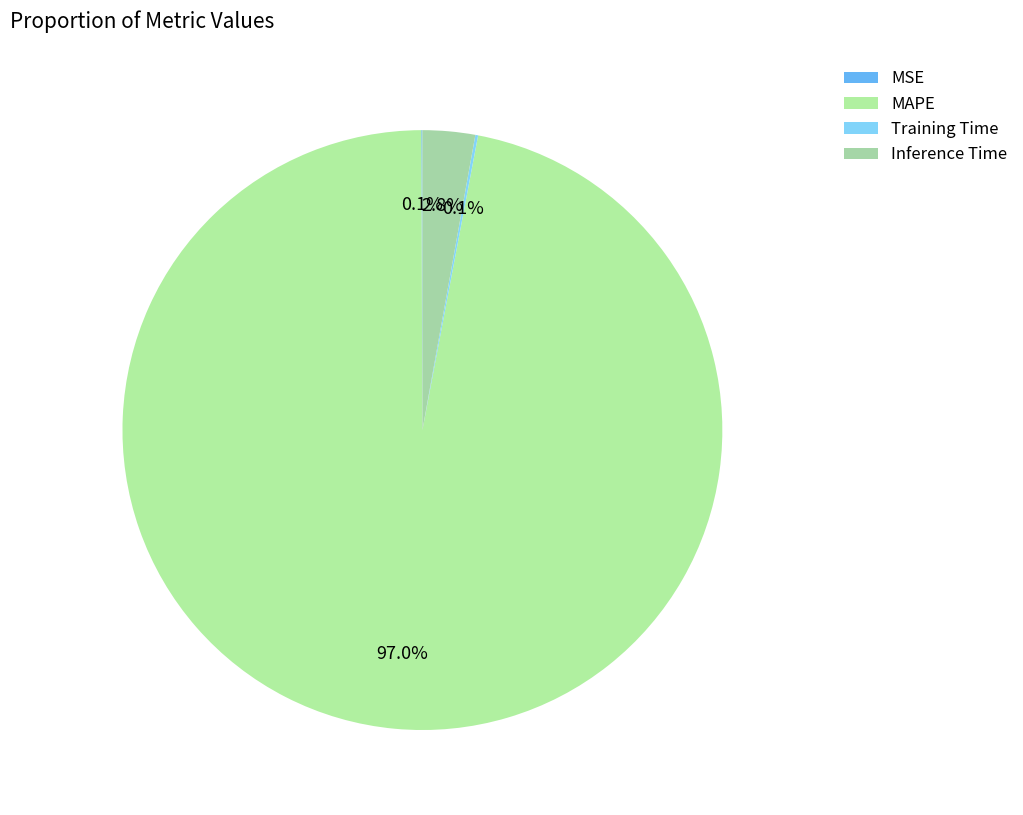

To the nearest percent, what is the difference between the largest and smallest slice percentages?

97%